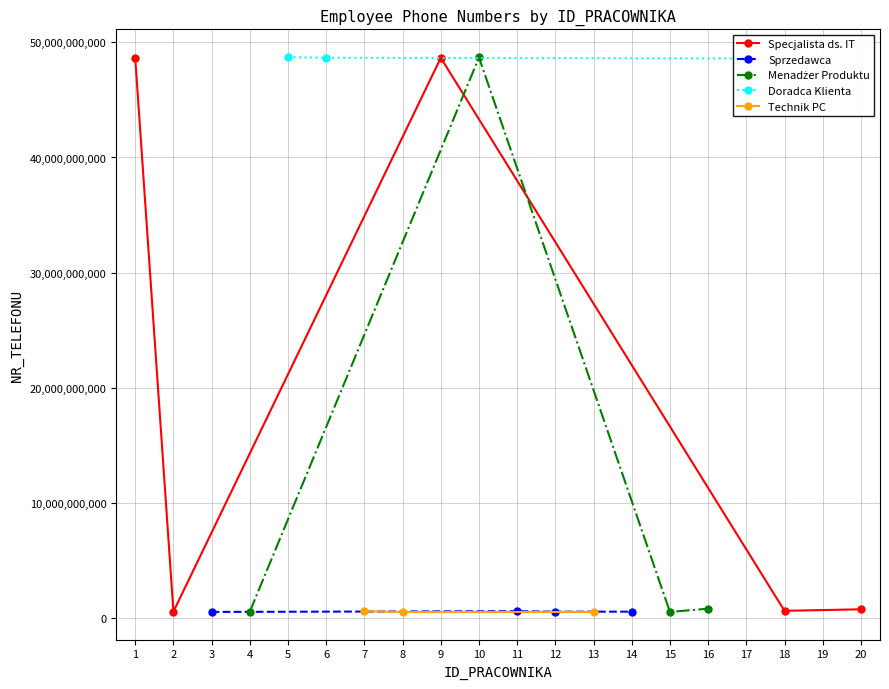

What is the difference between the second highest and minimum values in the Doradca Klienta series?

48663839690